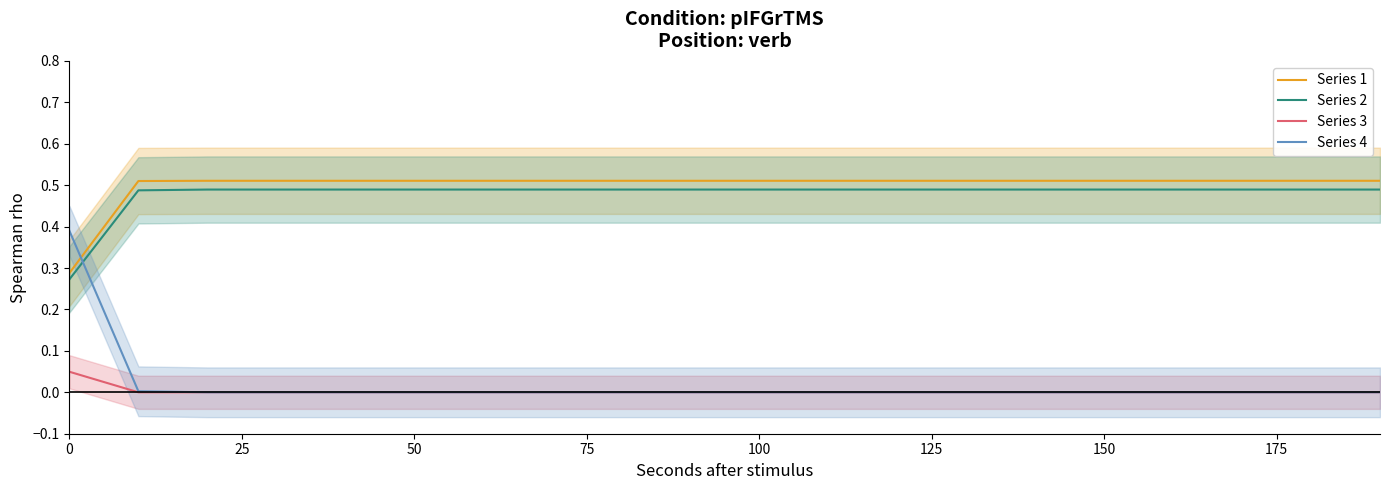

The Series 3 series shows 0.1 at 0. True or false?

False